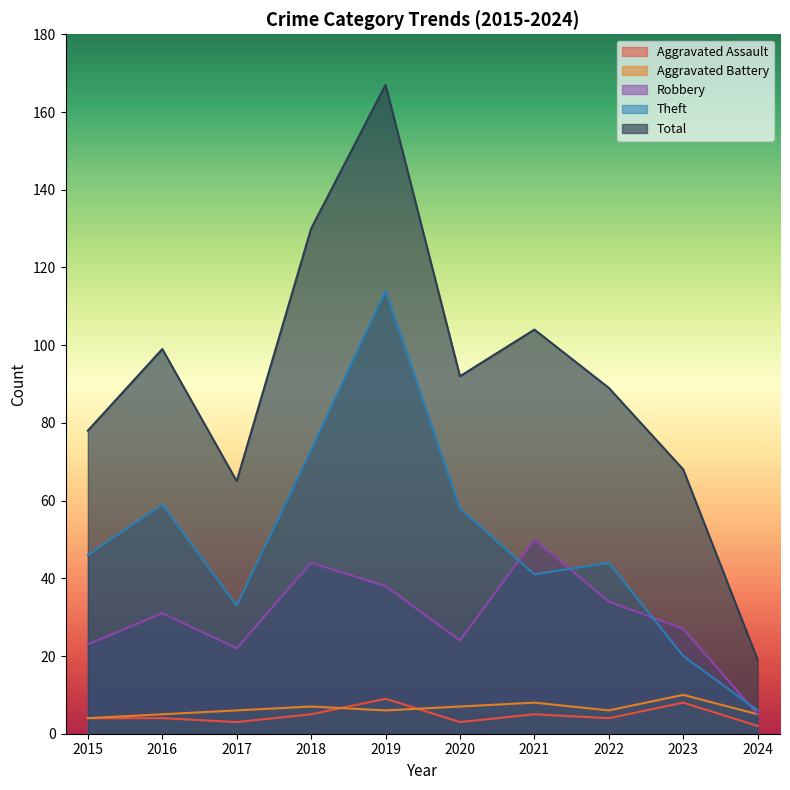

At which label does Robbery first exceed 31?

2018